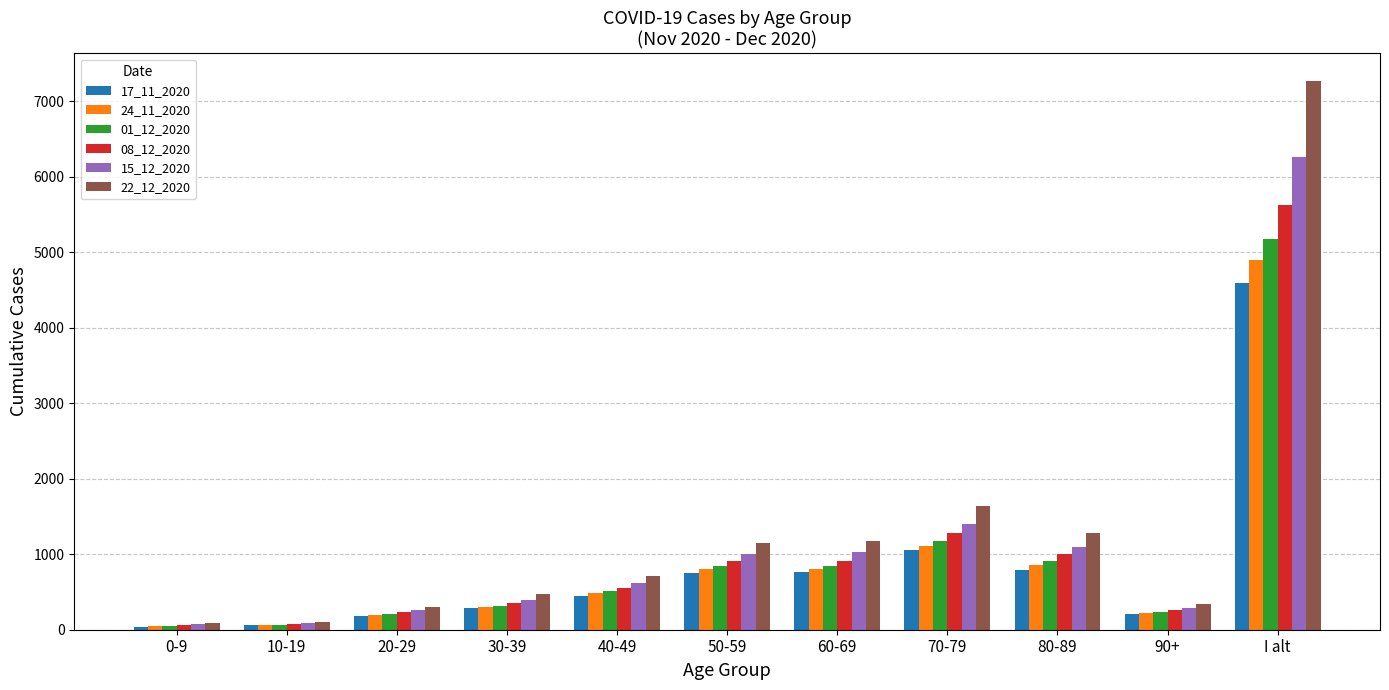

What position from the right is 60-69?

5